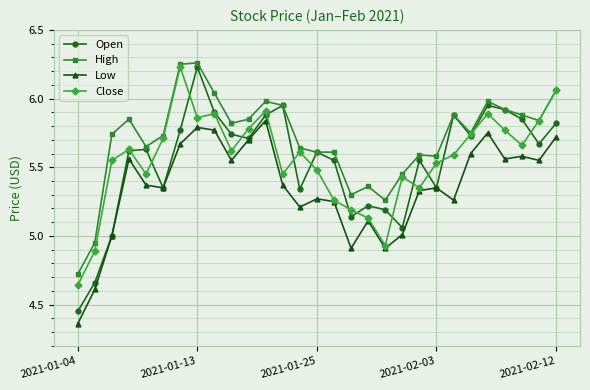

In Open, how many points are higher than both neighbors (excluding endpoints)?

8